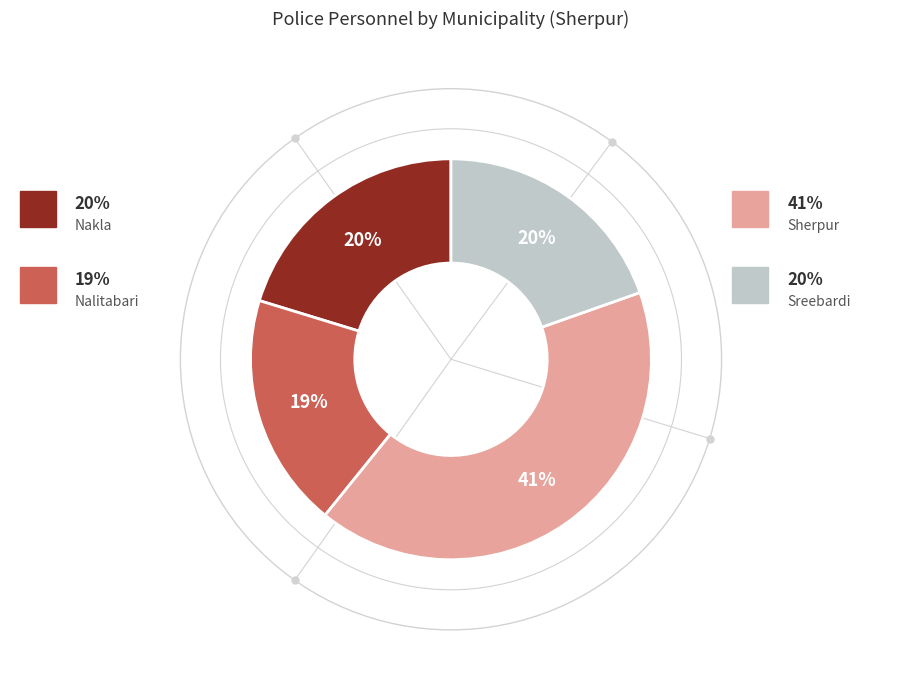

To the nearest percent, what is the average slice percentage?

25%